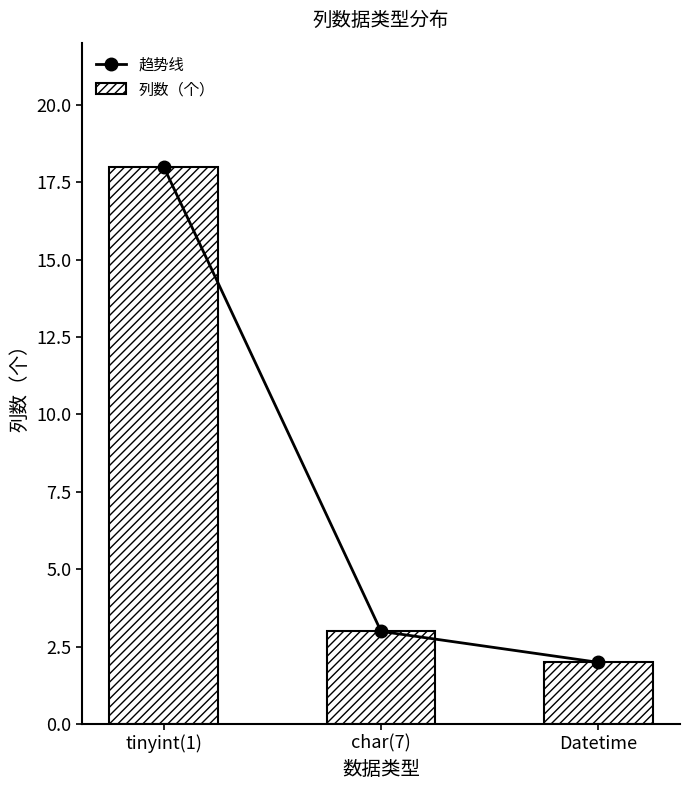

Count the number of data series in this chart.

2